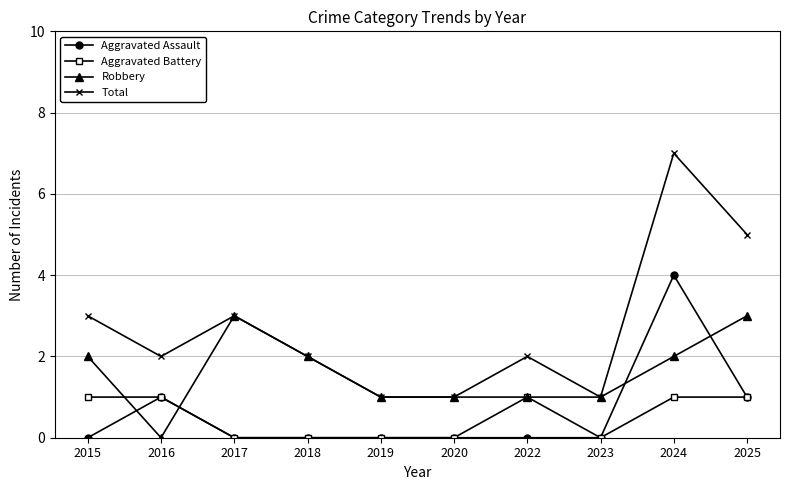

What is the total value across all series at 2019?

2